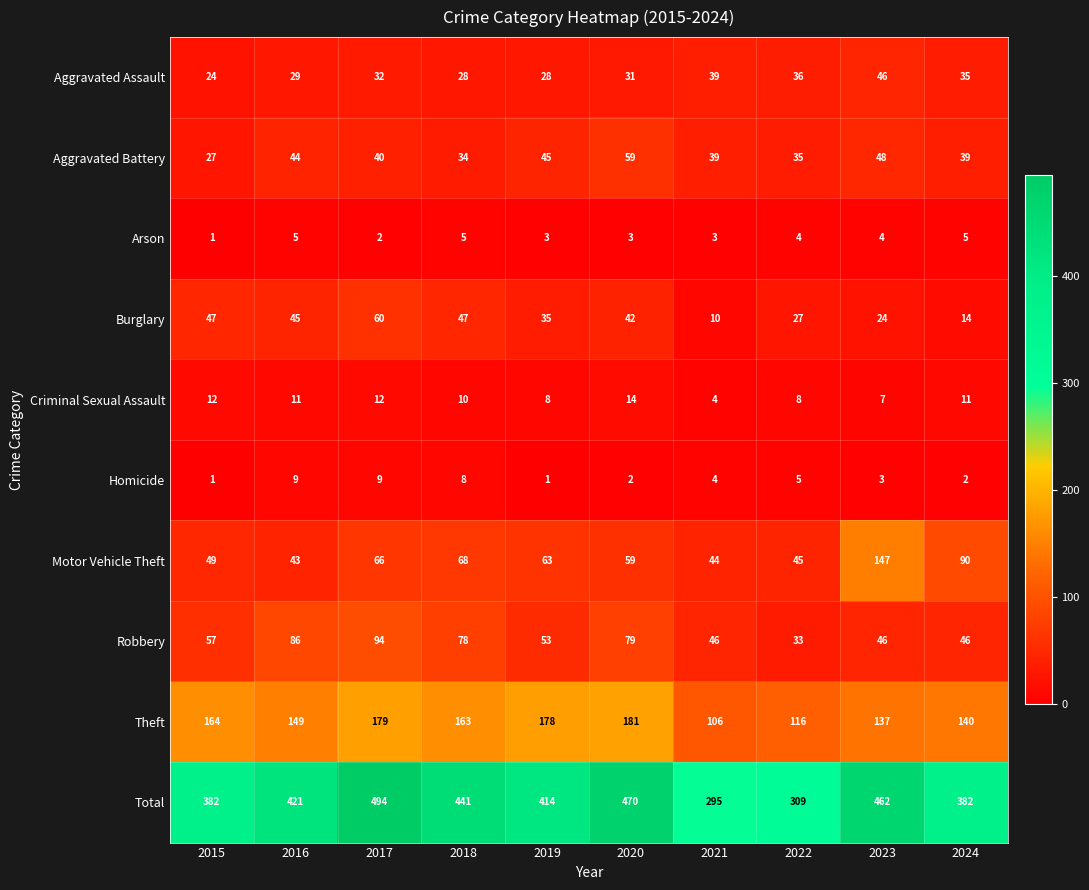

Where does the Theft series first go above 163?

2015